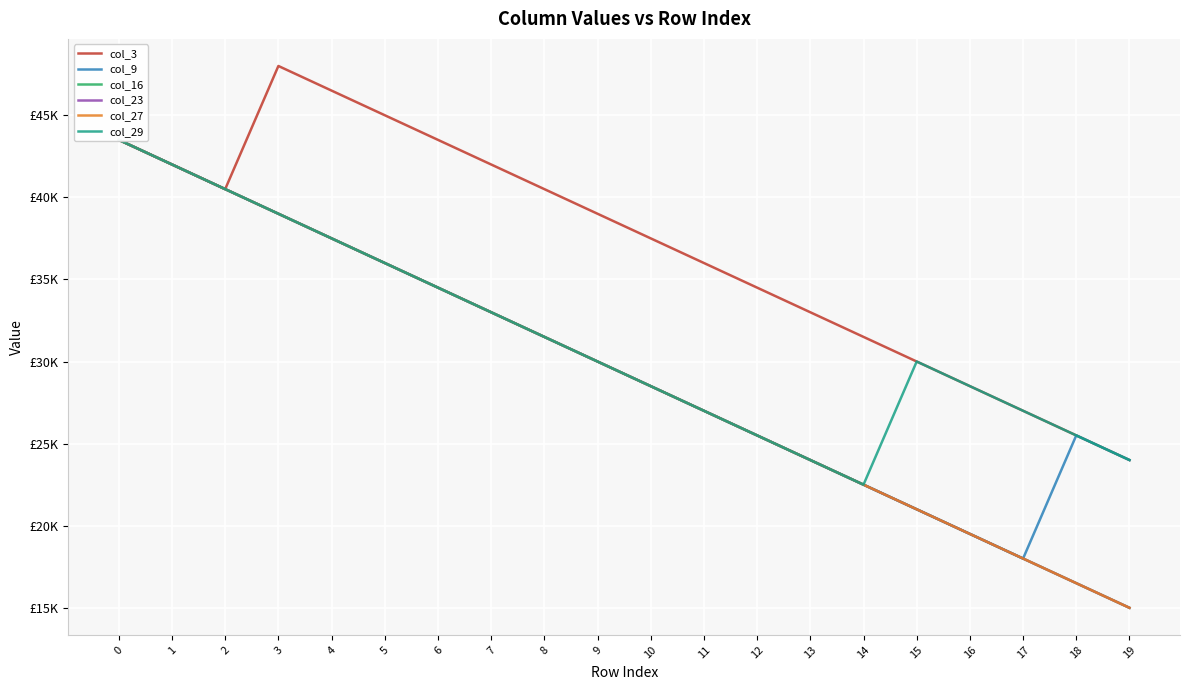

True or false: col_23 and col_3 intersect in this chart.

False